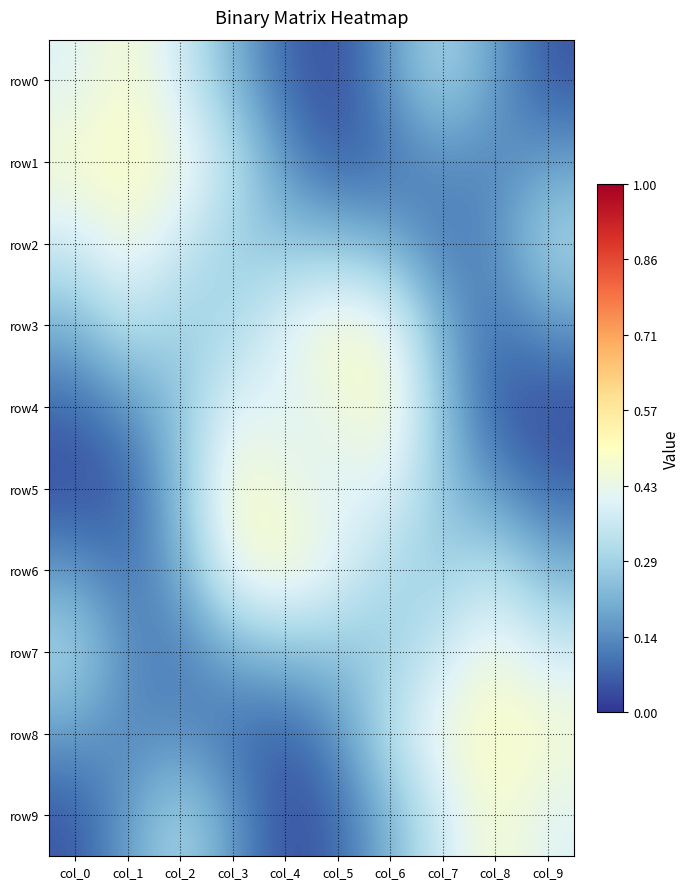

At how many categories does at least one series exceed 0?

10